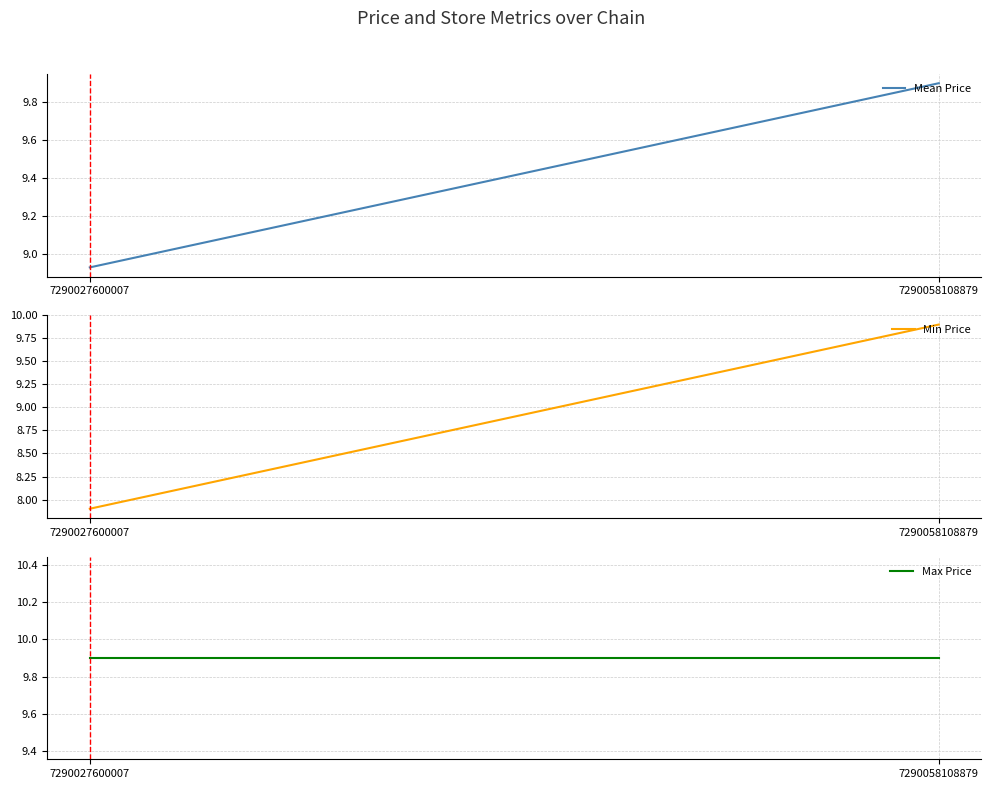

What is the average value of the Min Price series?

8.9